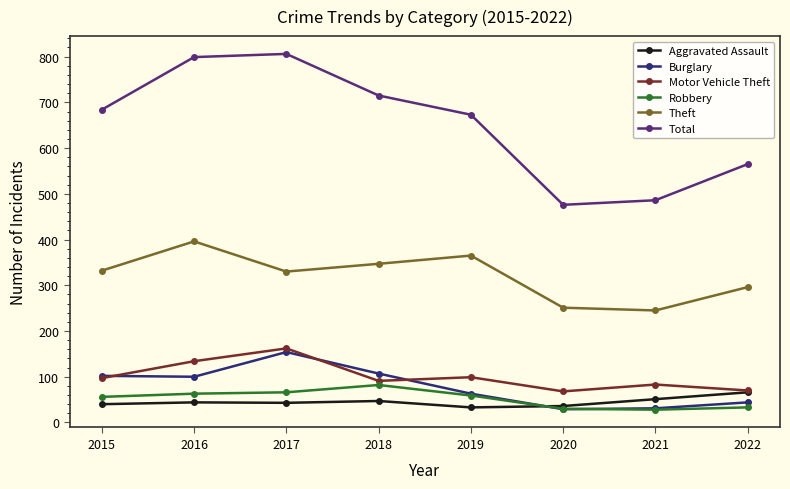

The value of Robbery at 2017 is 66. True or false?

True